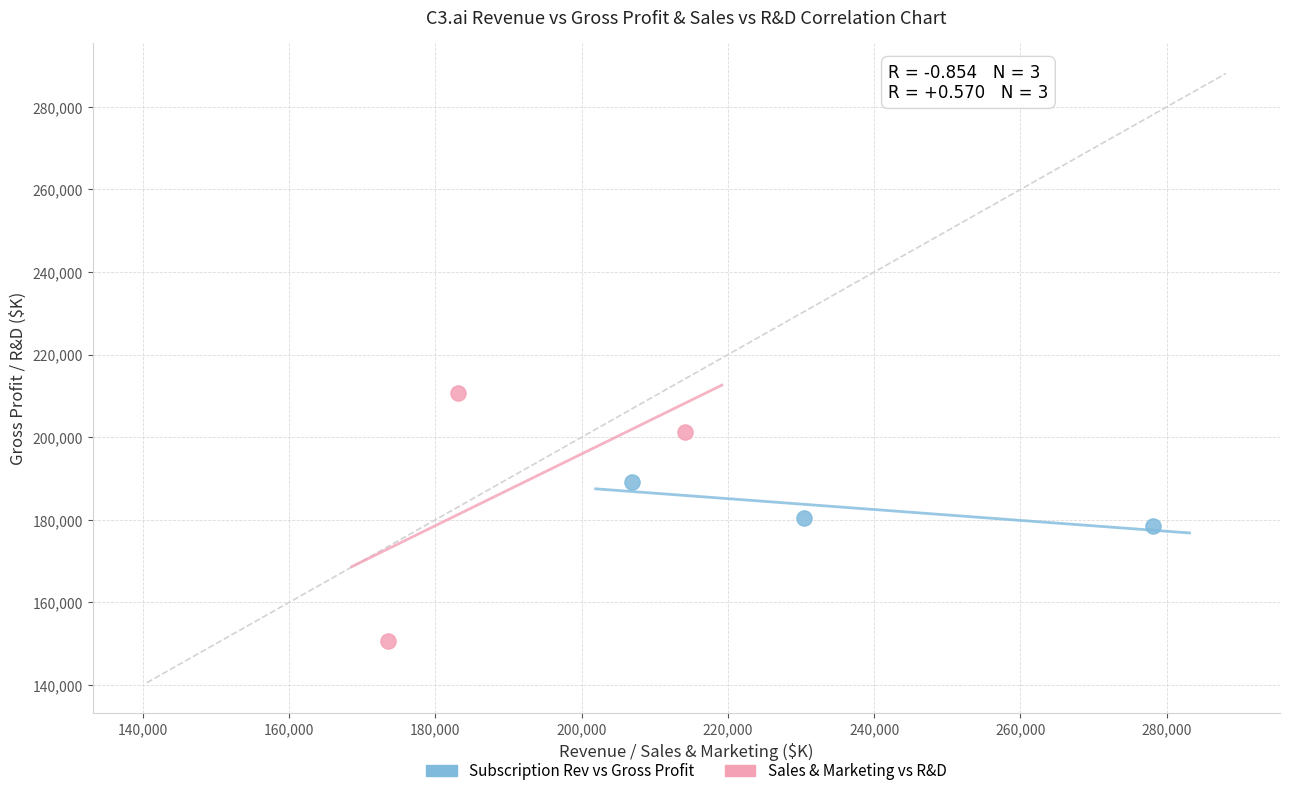

What are all the series names shown in the legend?

Subscription Rev vs Gross Profit, Sales & Marketing vs R&D